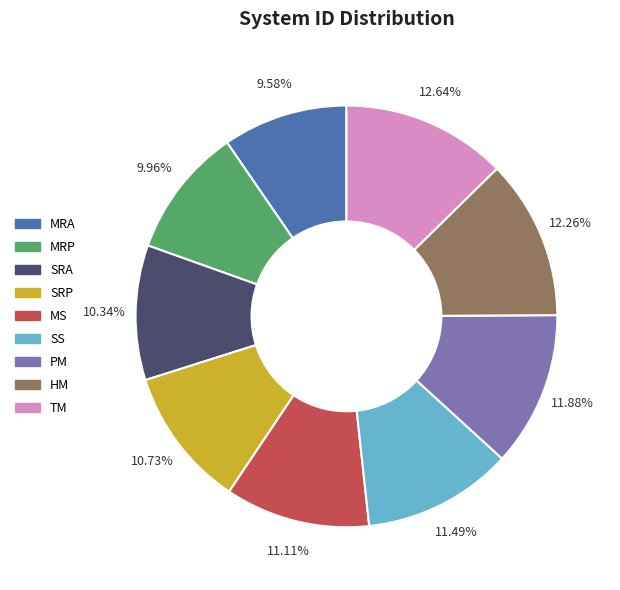

What portion of the pie excludes PM?

88.1%